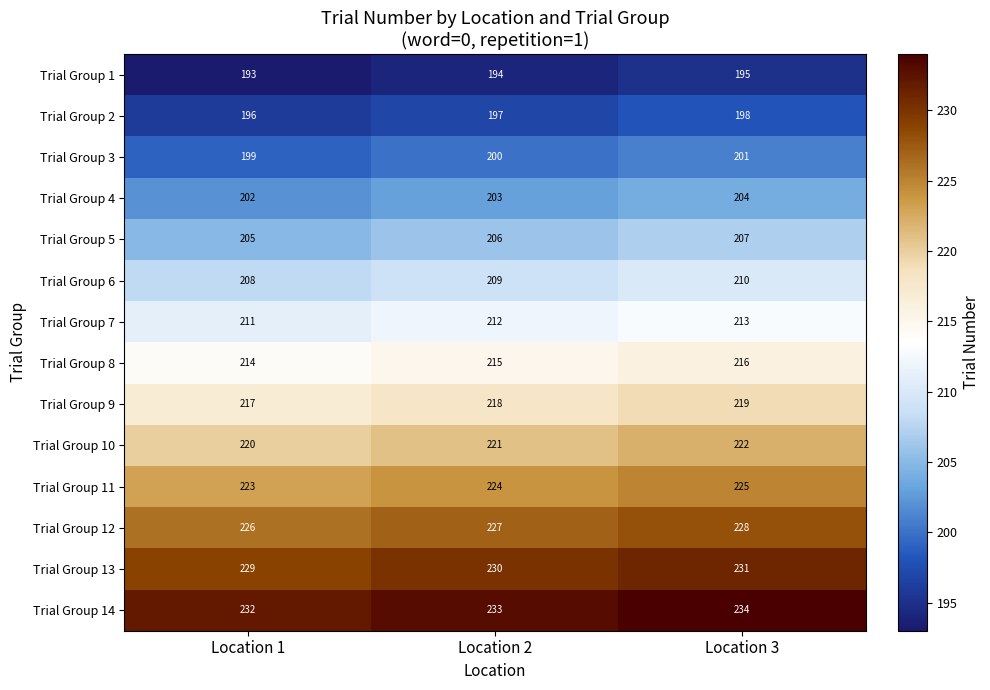

Count the Trial Group 2 values in the range 196 to 198.

3